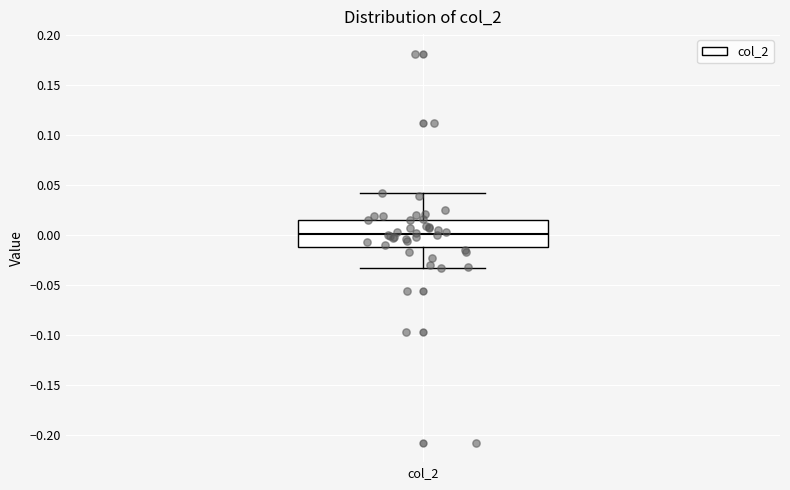

Where does the upper whisker of the box for col_2 end on the y-axis? The values are not printed on the chart, so give them approximately, as read against the axis.

0.040